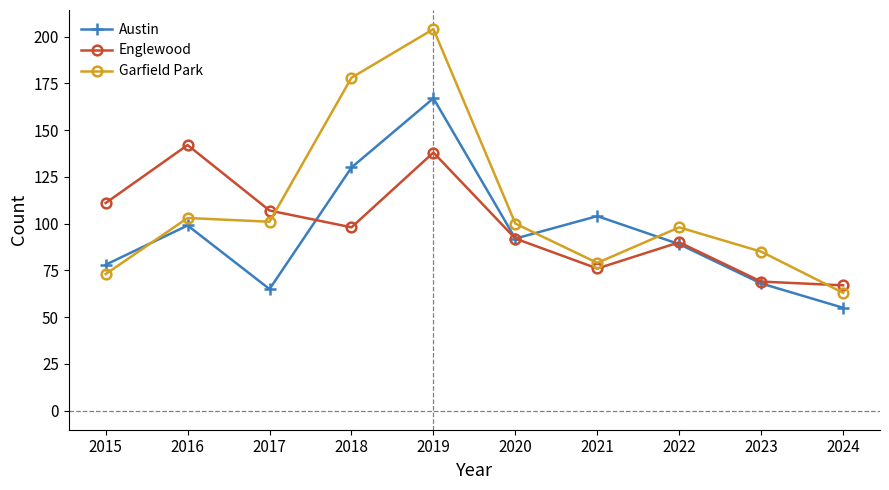

What is the value of the Garfield Park point at the 5th from the left?

204